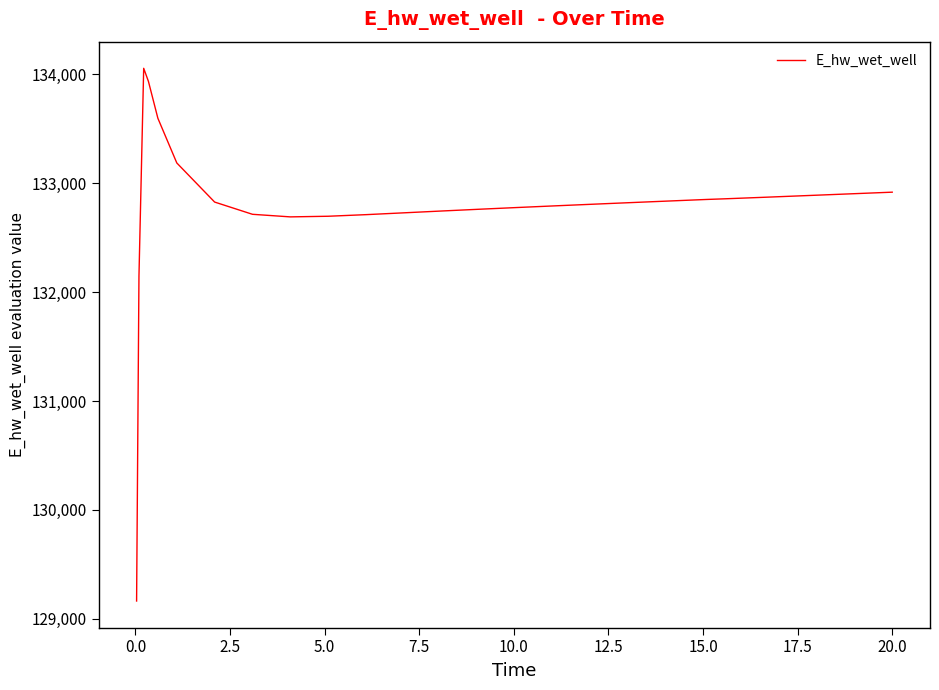

What is the difference between the maximum and minimum values?

4890.6